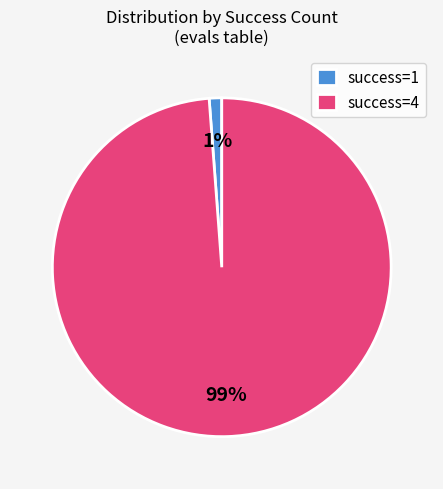

Do success=4 and success=1 together represent more than half of the pie?

Yes